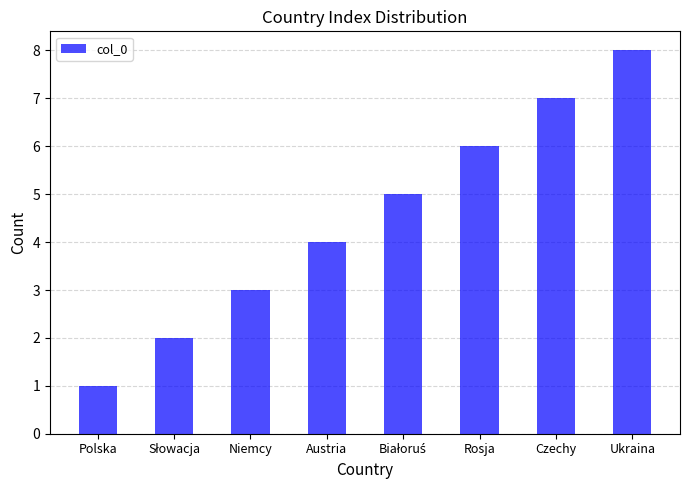

Which category has the lowest value across all series?

Polska